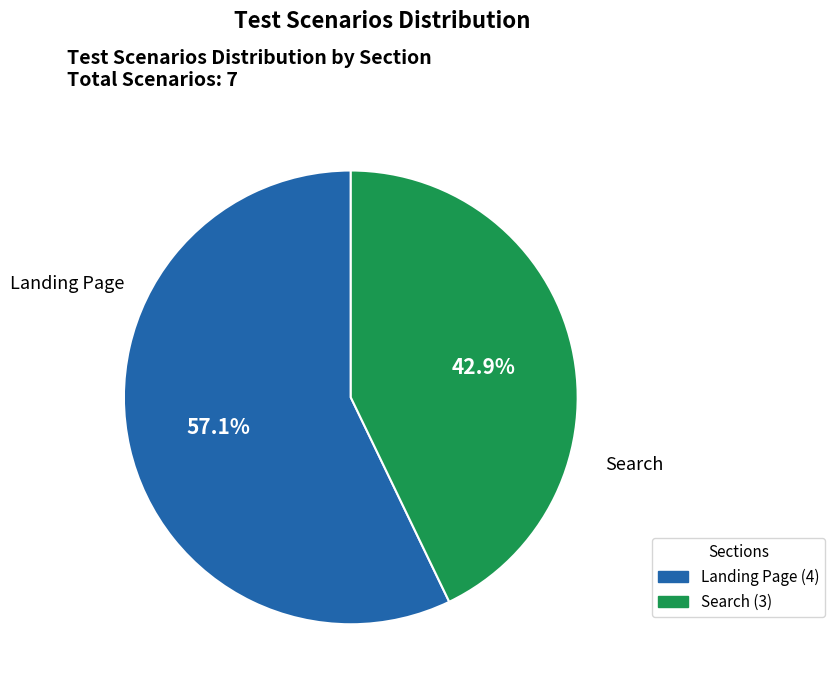

What percentage is the Landing Page slice, to the nearest percent?

57%